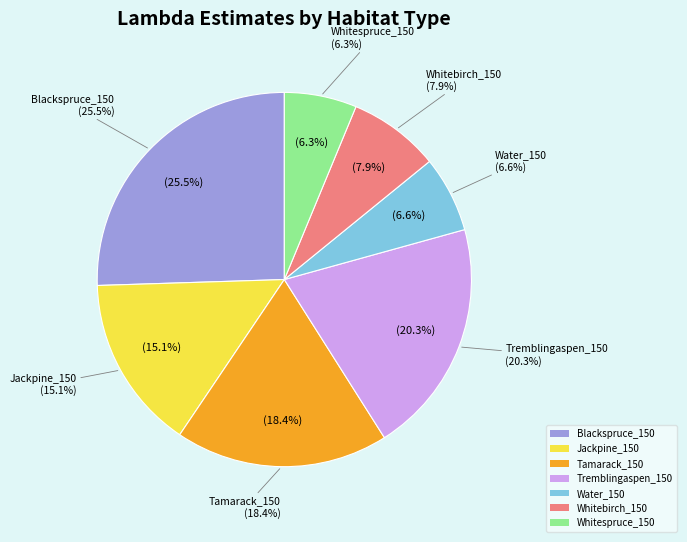

To the nearest percent, what is the combined percentage of Tamarack_150 and Blackspruce_150?

44%